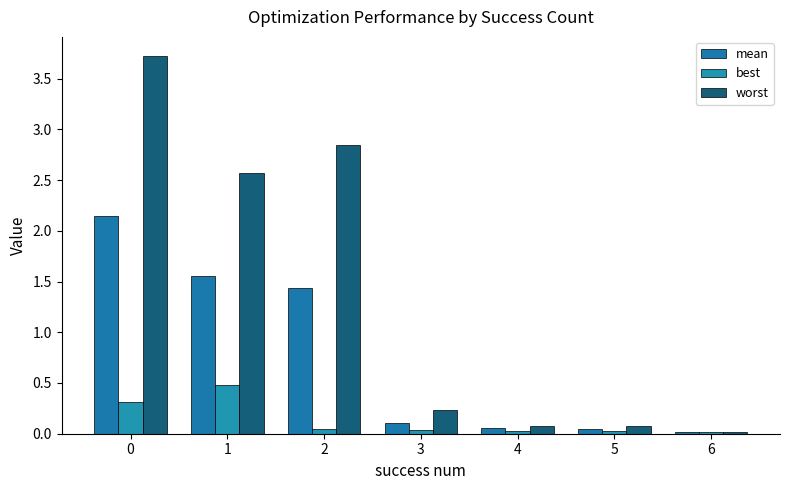

Between 4 and 6, which is larger?

4